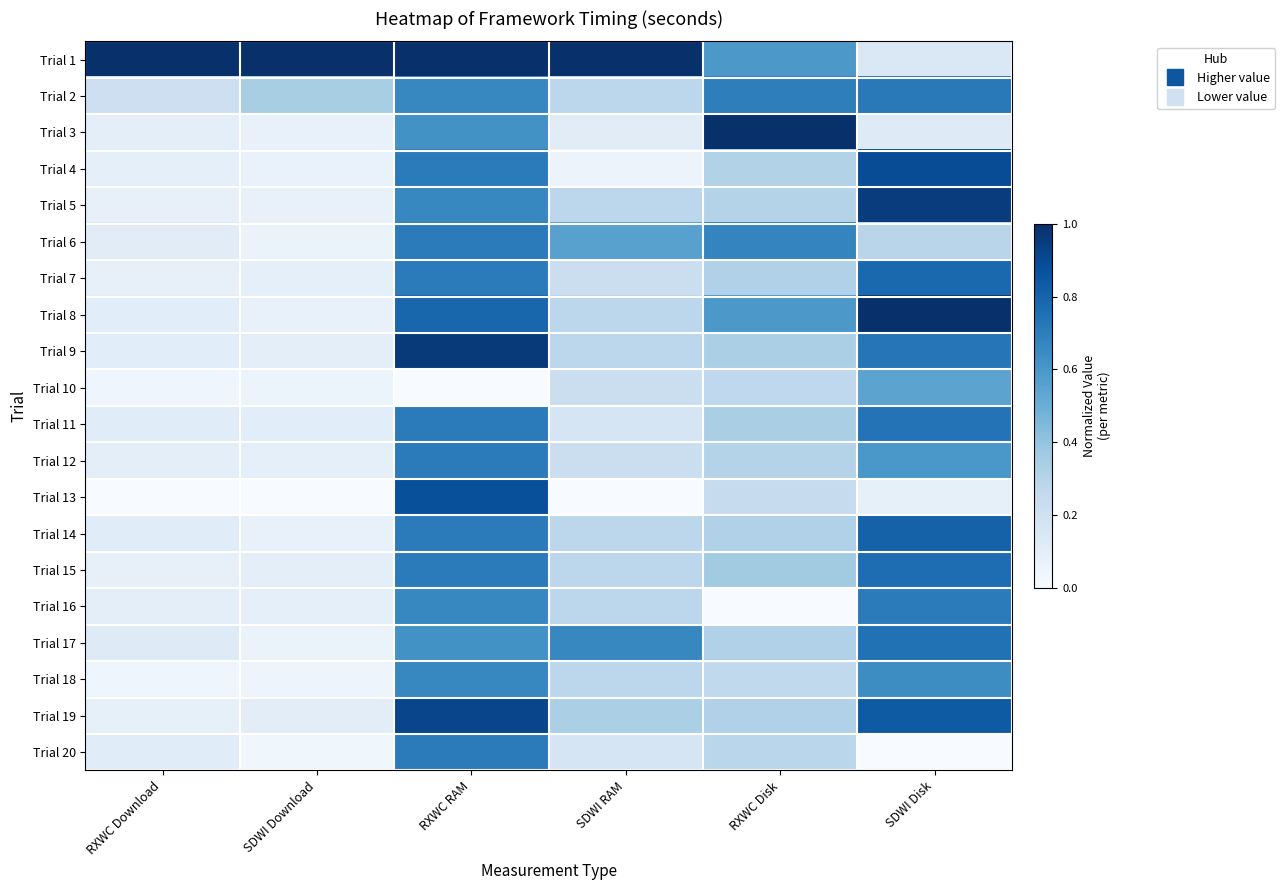

What is the difference between the highest and lowest values at SDWI Disk?

1.0